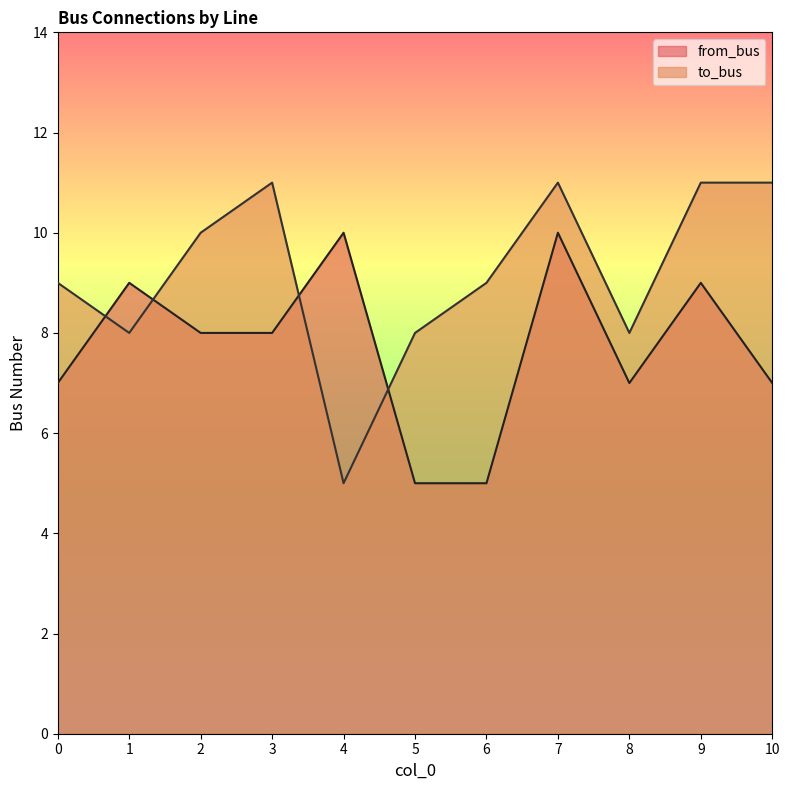

Rank the categories by from_bus value from lowest to highest.

5, 6, 0, 8, 10, 2, 3, 1, 9, 4, 7